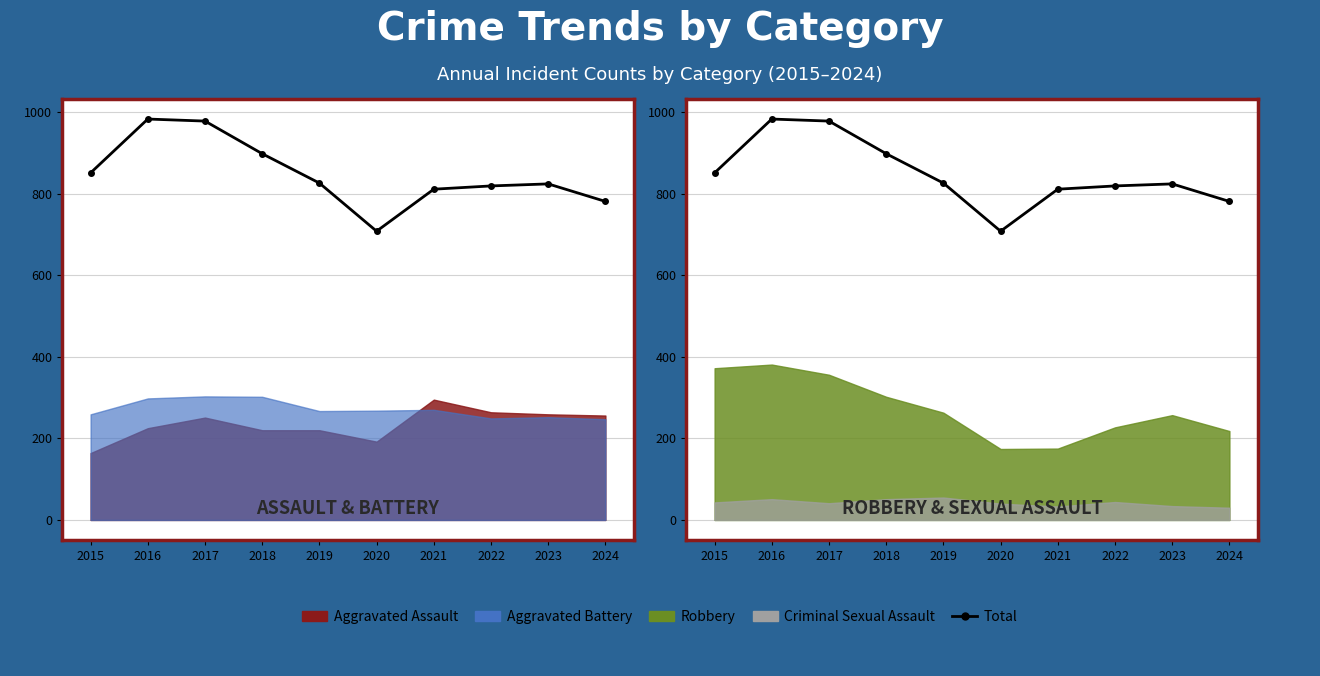

Which label corresponds to the smallest value in the chart?

2020